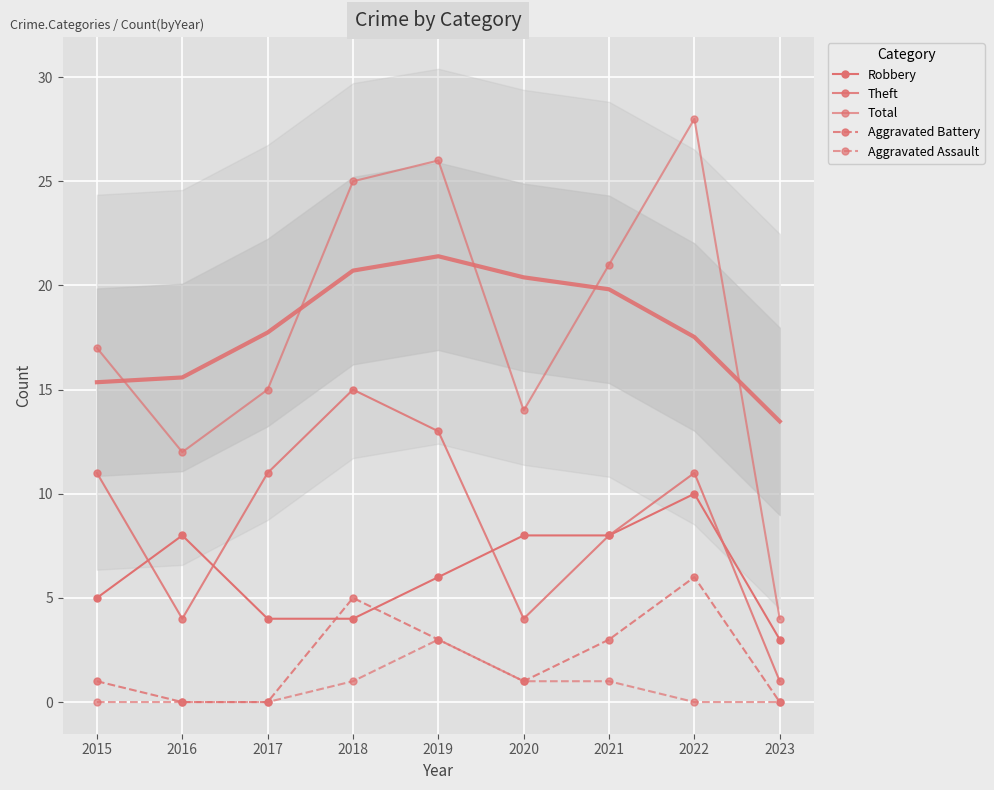

What are all the series names shown in the legend?

Robbery, Theft, Total, Aggravated Battery, Aggravated Assault